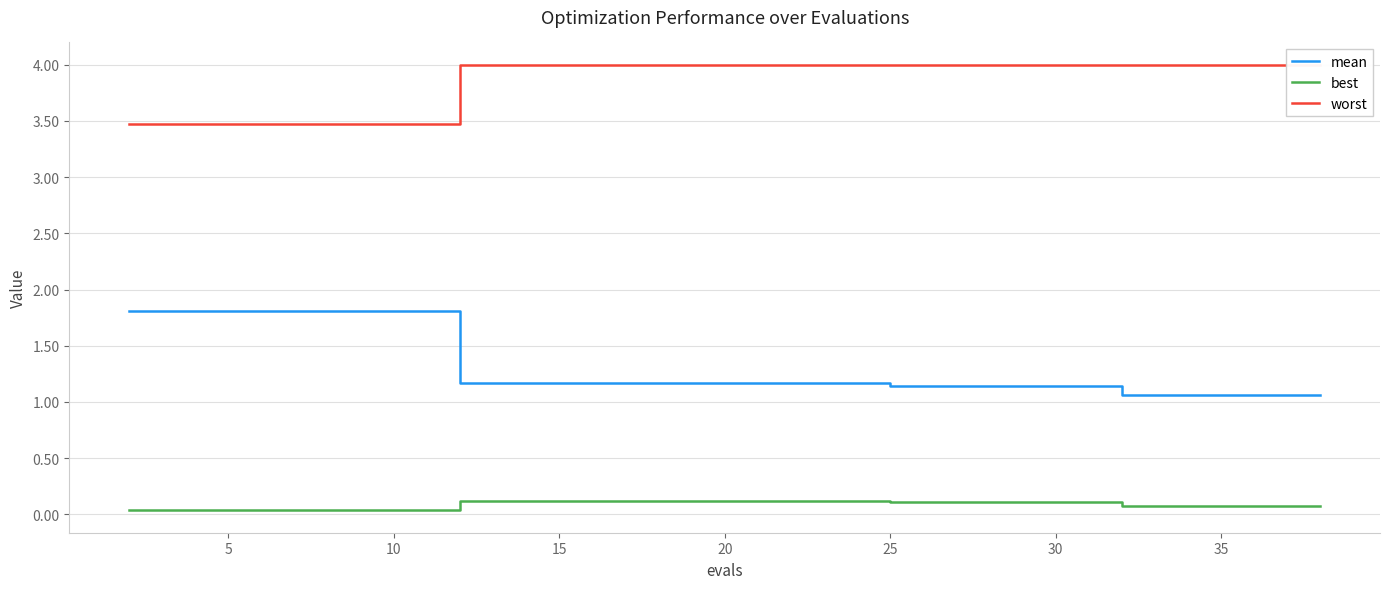

How many distinct data groups are displayed?

3